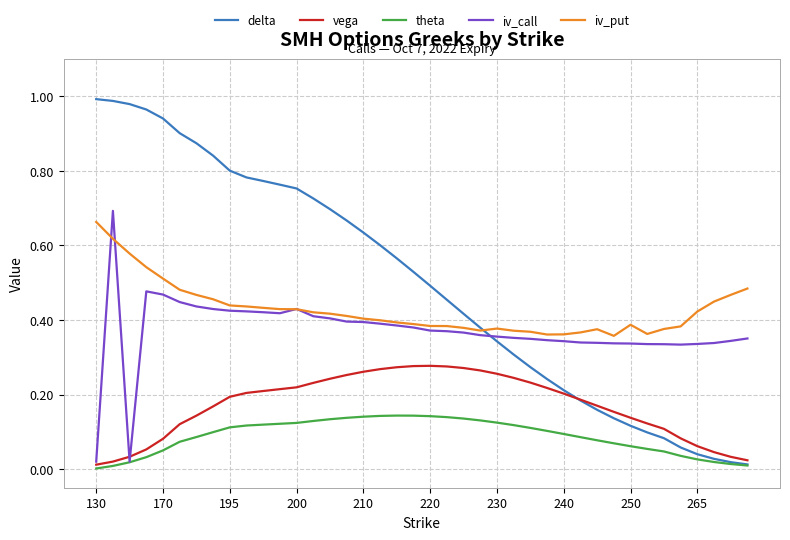

At how many categories does at least one series exceed 0?

40